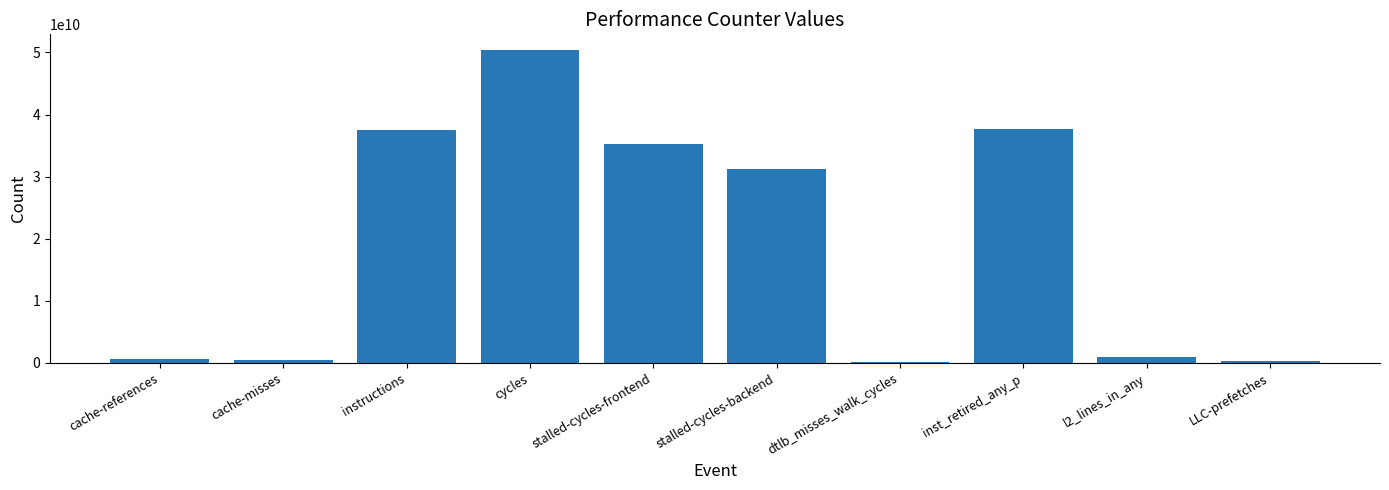

What is the sum of all values?

194661634579